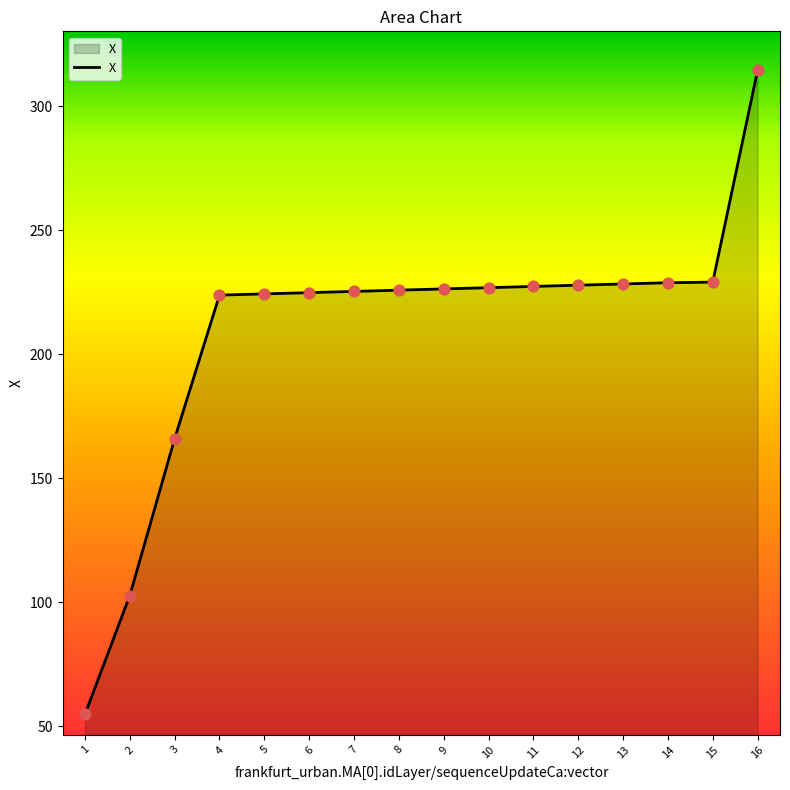

What is the change in value from 5 to 7?

+1.0